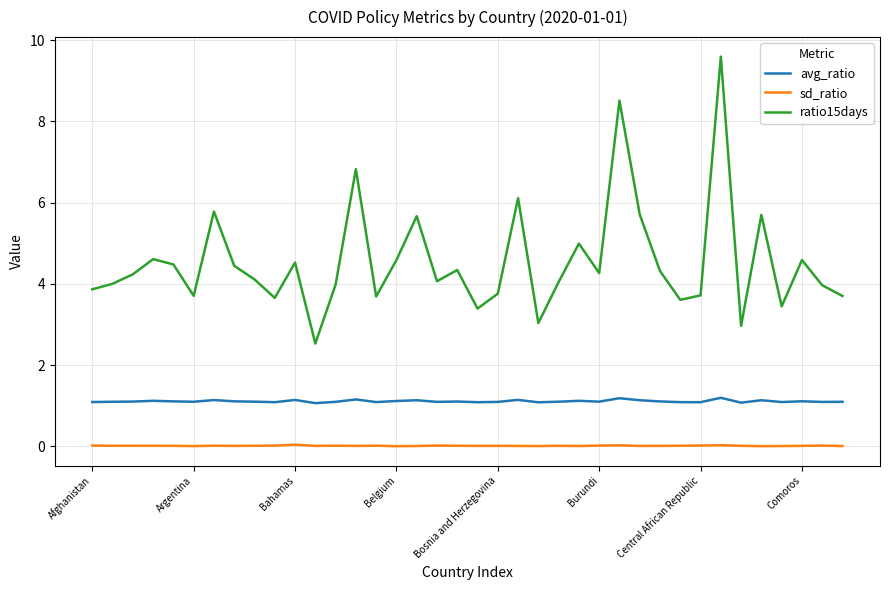

Rank the series by their average value, from lowest to highest.

sd_ratio, avg_ratio, ratio15days